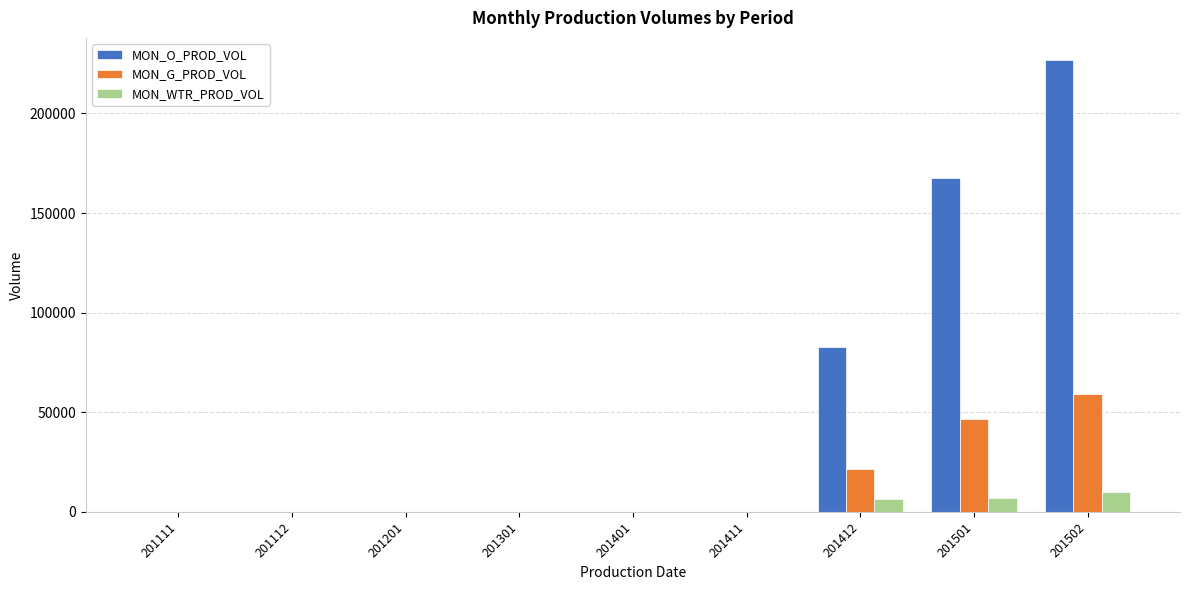

Between 201201 and 201501, which series saw the biggest shift?

MON_O_PROD_VOL